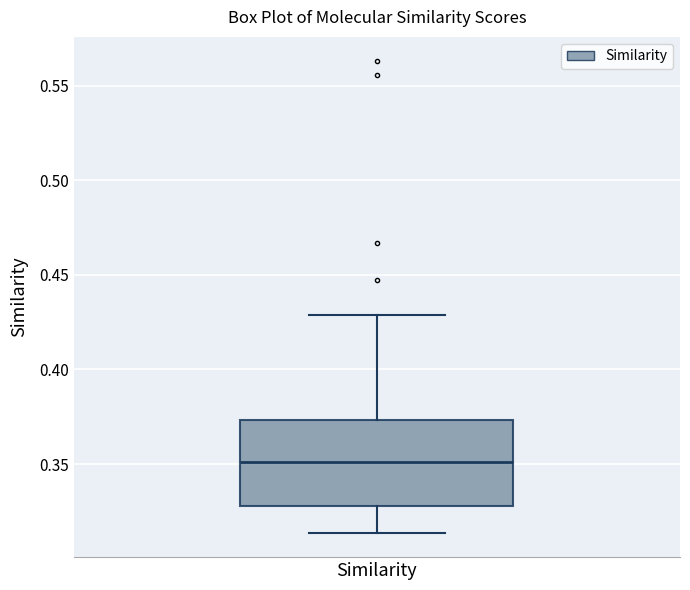

Where is the upper edge of the box for Similarity on the y-axis? The values are not printed on the chart, so give them approximately, as read against the axis.

0.375